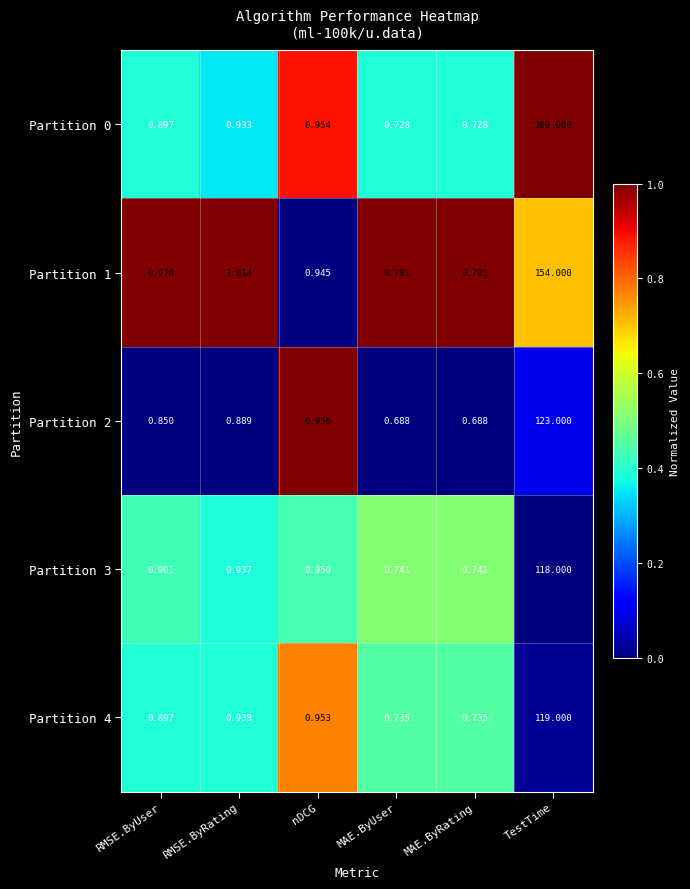

At which category is the sum across all series the highest?

TestTime